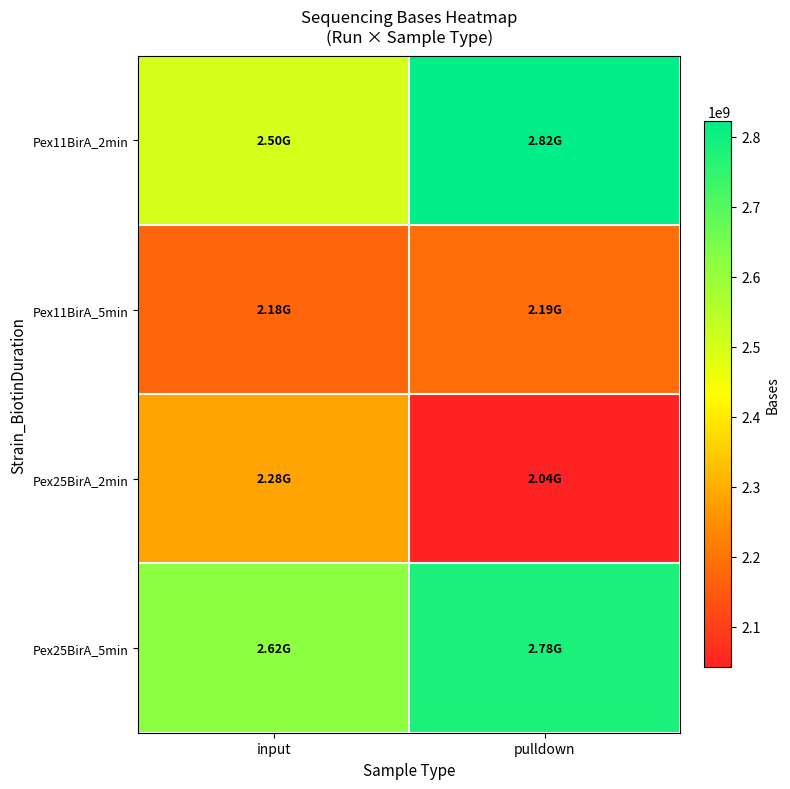

Which series has the widest spread of values?

Pex11BirA_2min